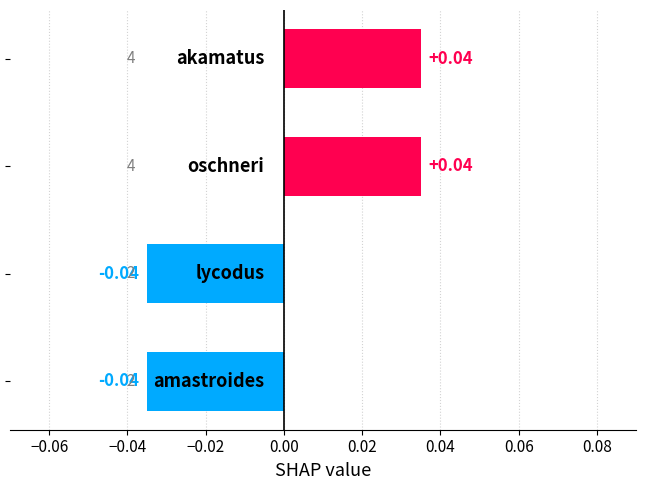

What is the difference between the maximum and second lowest values?

0.1